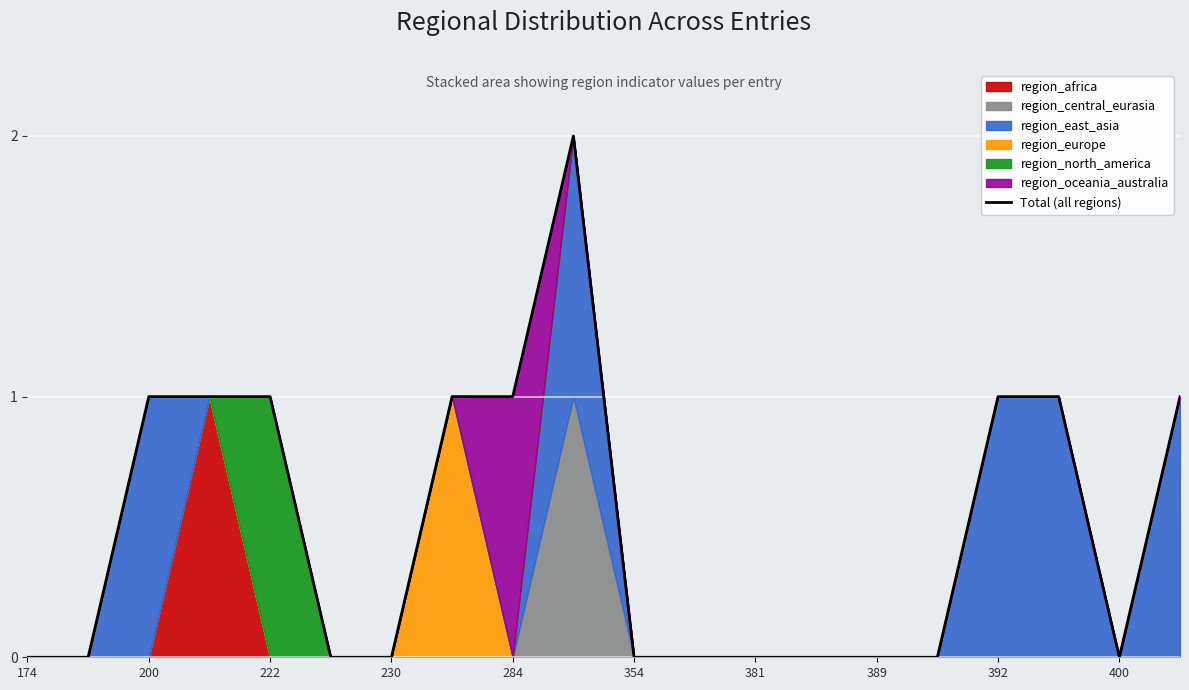

What is the difference between the maximum and minimum values?

2